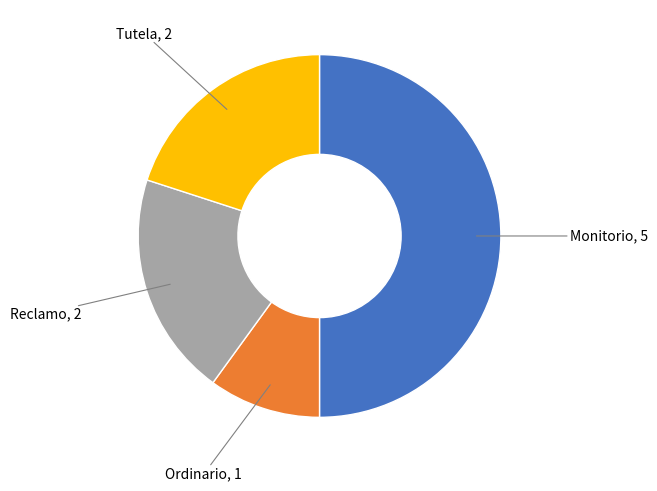

Count the number of slices in the pie.

4